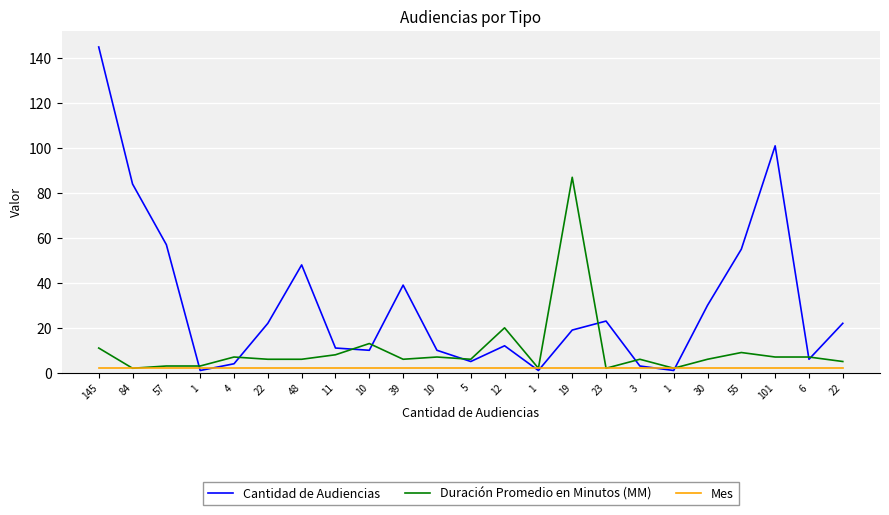

How many lines are shown in the chart?

3